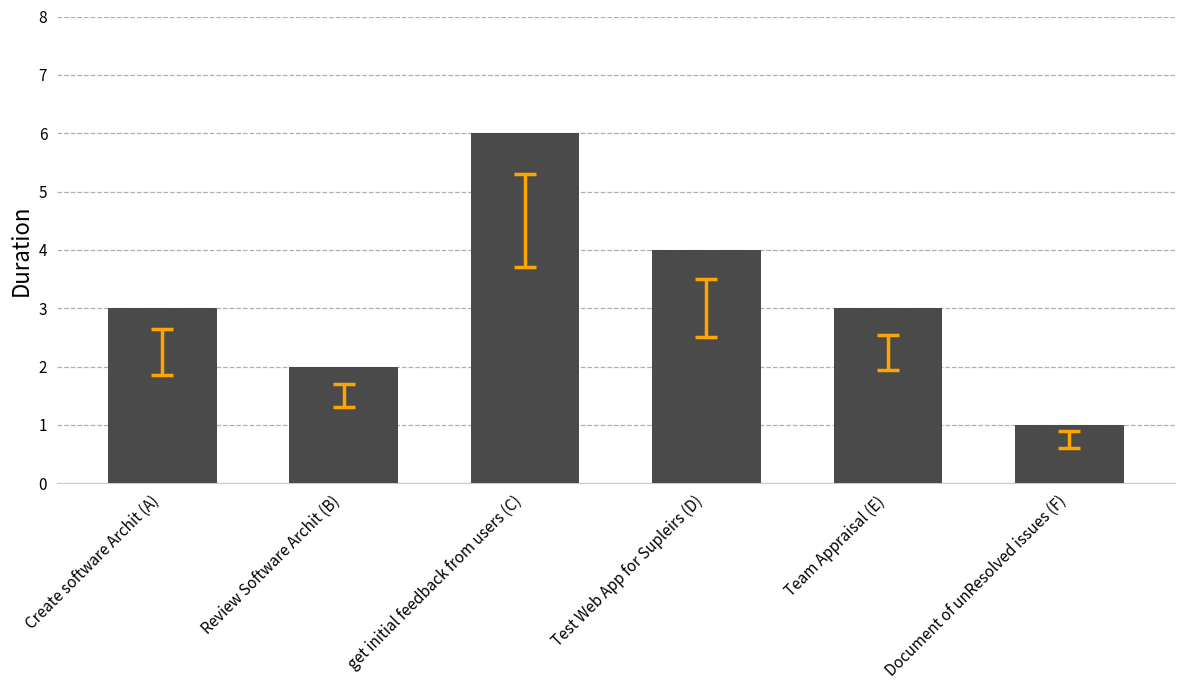

Read the value at get initial feedback from users (C).

6